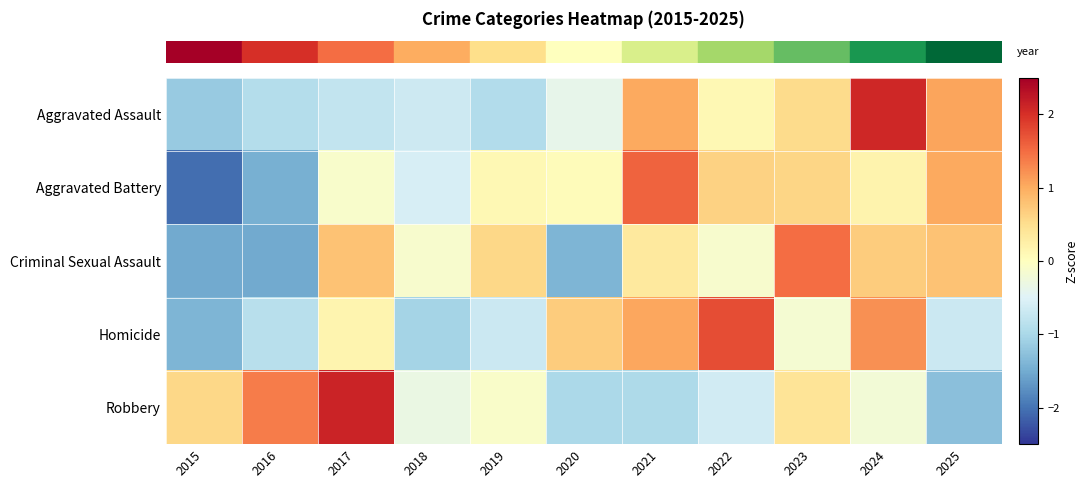

Which label corresponds to the smallest value in the chart?

2015